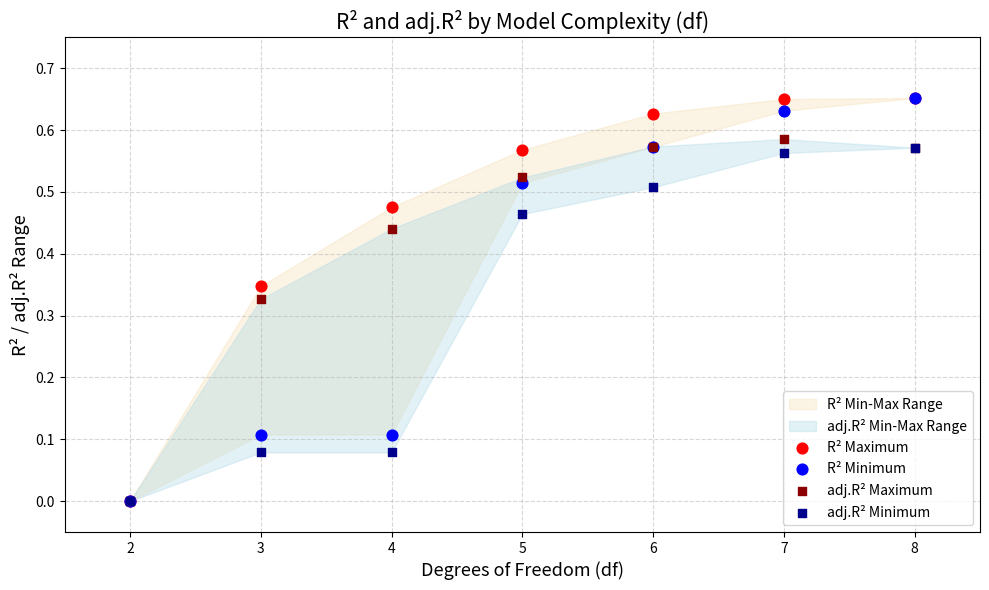

Which series reaches the minimum Y coordinate?

R² Maximum